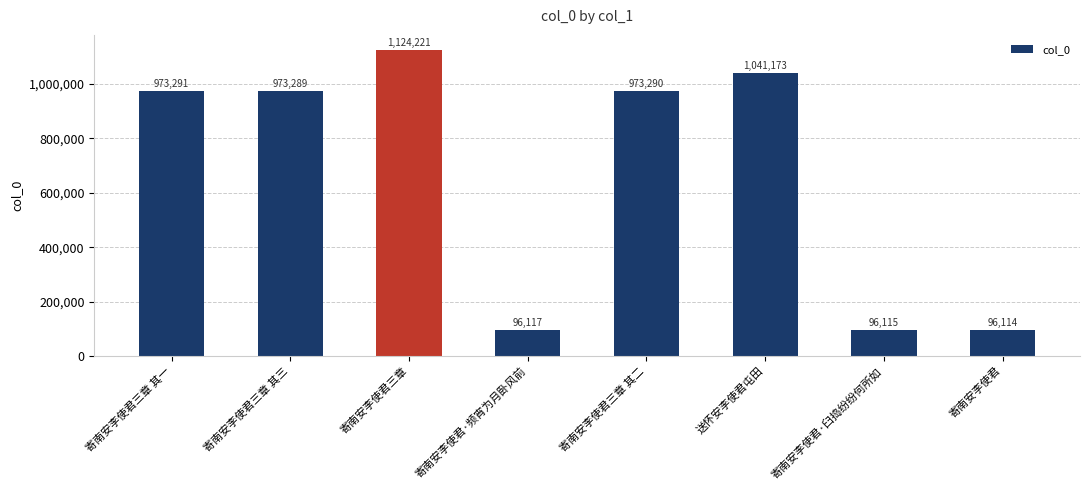

What is the value of the 1st bar from the left?

973291